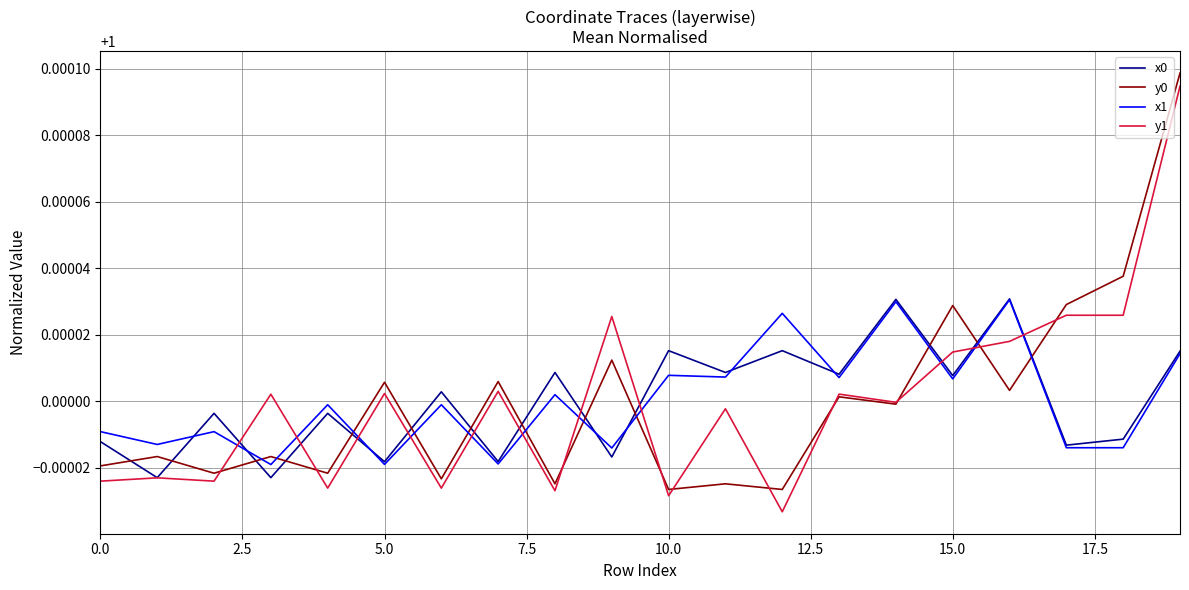

What is the sum of all y1 values?

20.0